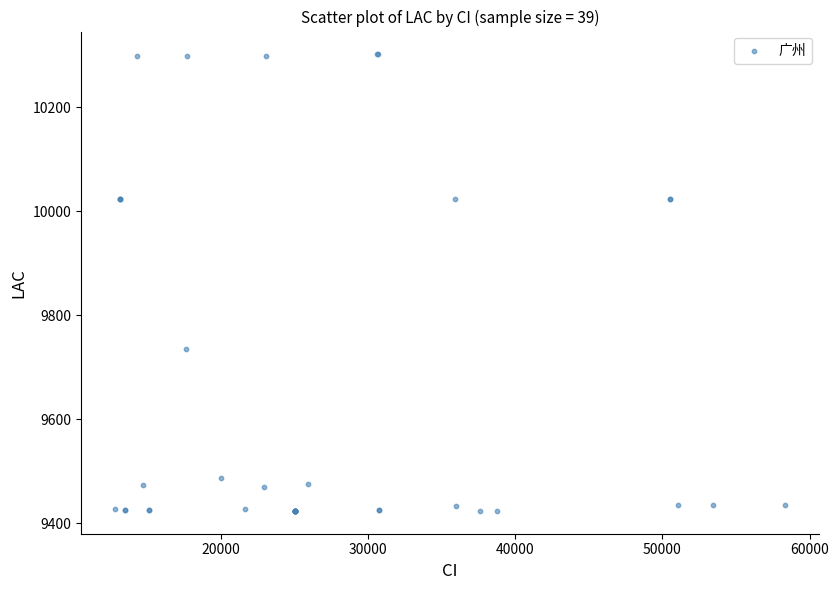

What Y value in the scatter plot is closest to 9863?

9736